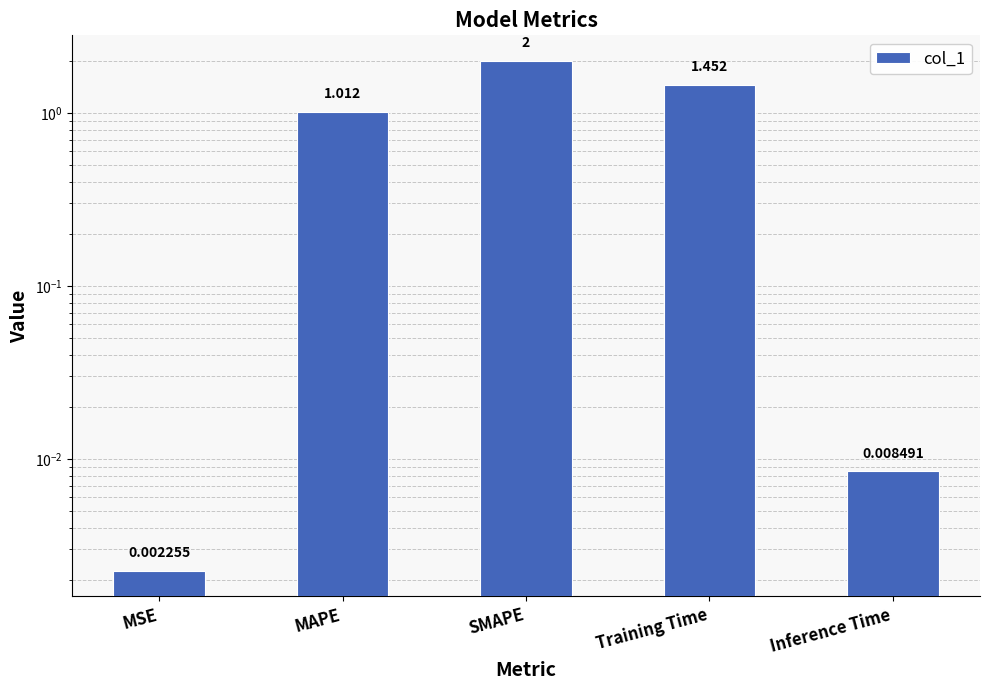

Reading left to right, extract all data points from this chart.

0.0	1.0	2.0	1.5	0.0